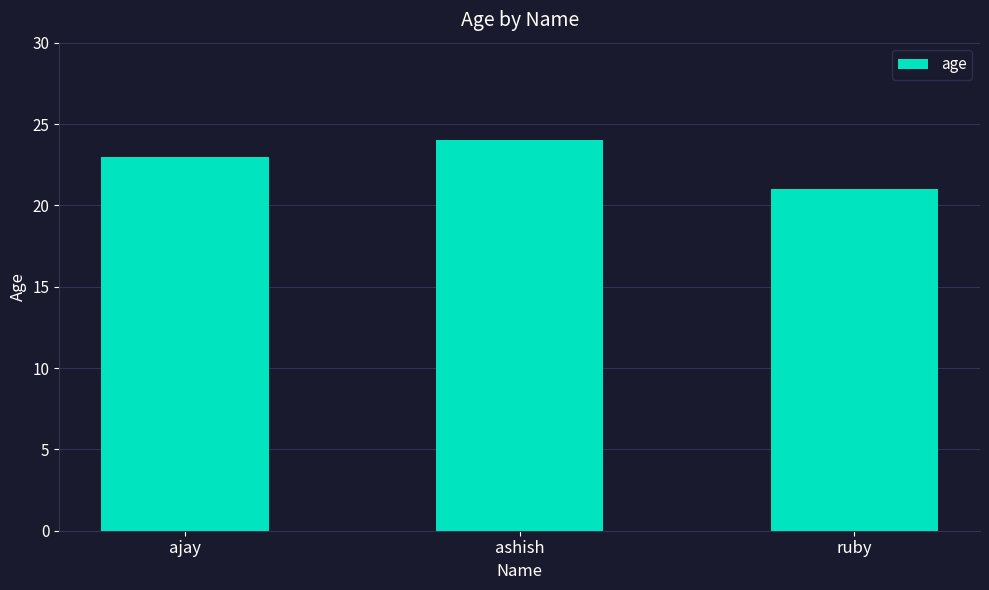

Reading right to left, transcribe all the data shown in this chart.

ruby=21	ashish=24	ajay=23